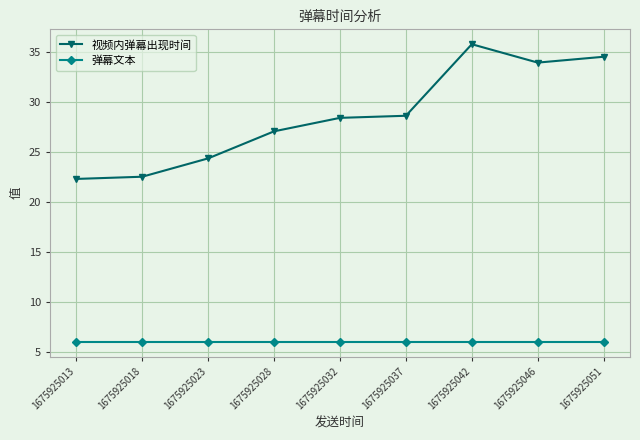

What is the greatest value displayed?

35.8